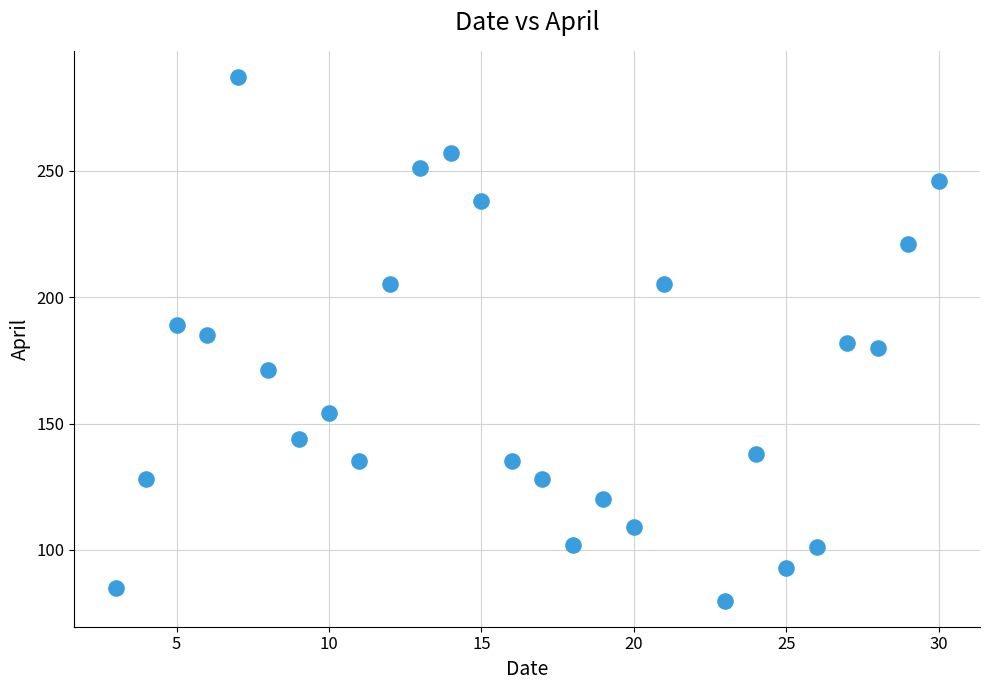

What is the range of X values (max minus min)?

27